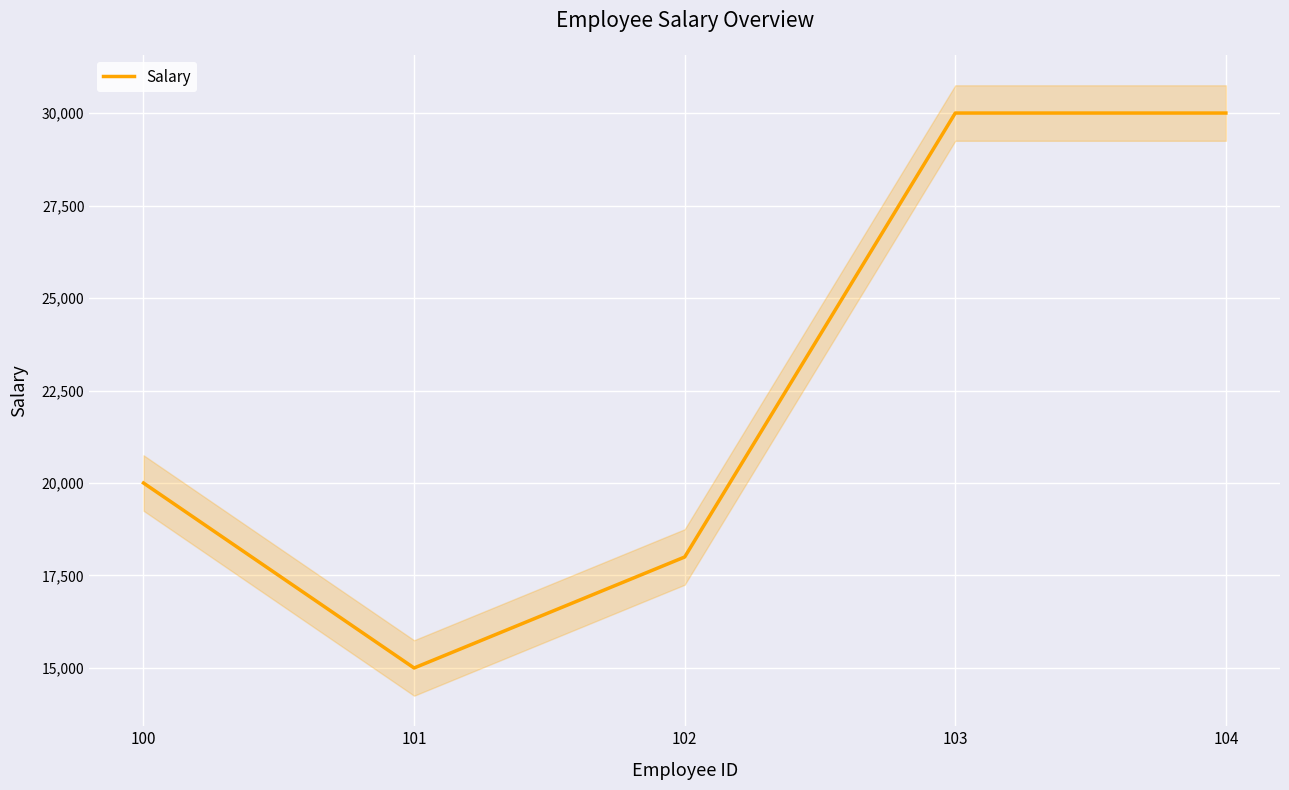

What is the change in value from 101 to 104?

+15000